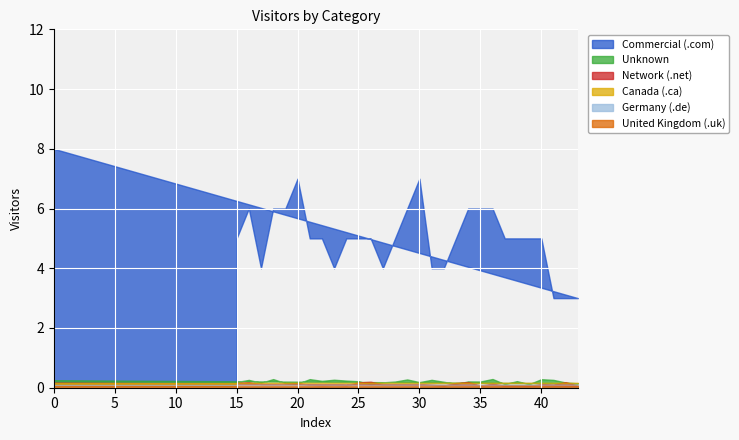

What is the total value across all series at 18?

6